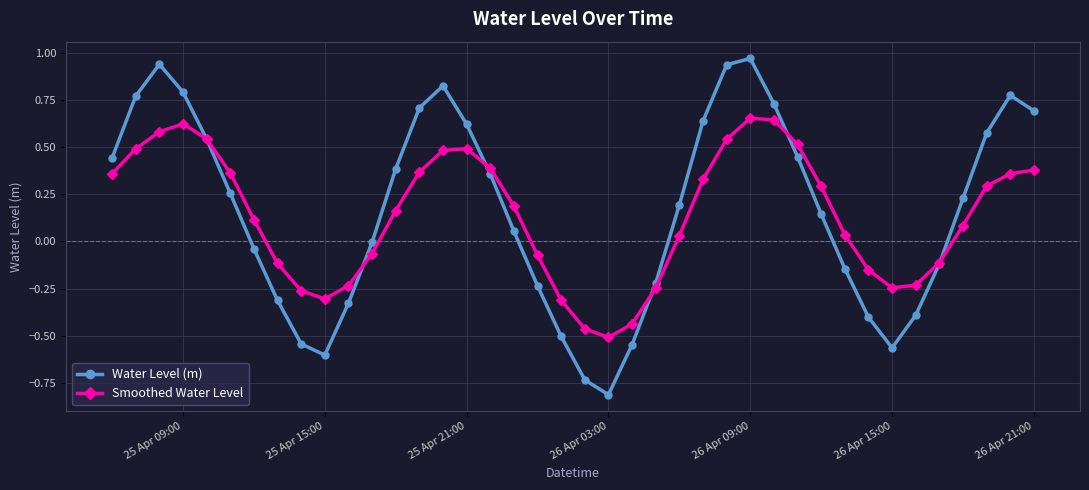

Rank the series by their maximum value, from highest to lowest.

Water Level (m), Smoothed Water Level